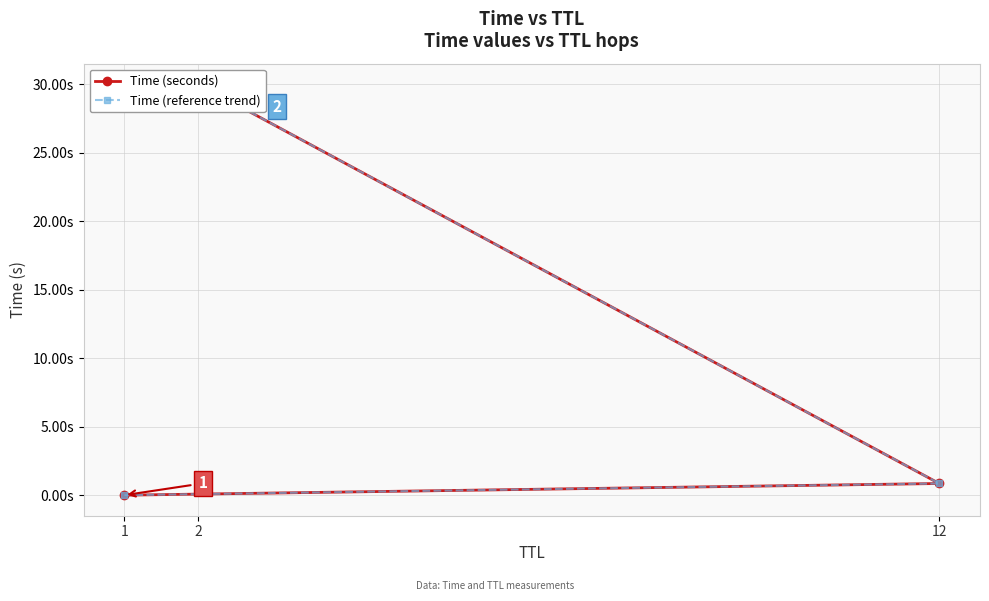

Is the value of Time (seconds) at 1 greater than the value of Time (reference trend) at 1?

No